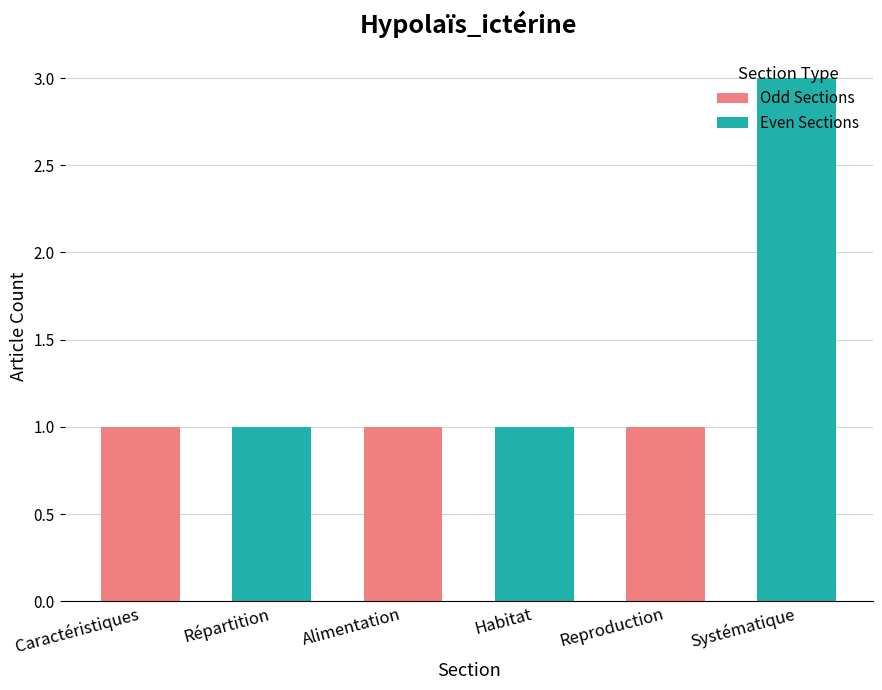

The value at Habitat is 1. True or false?

True